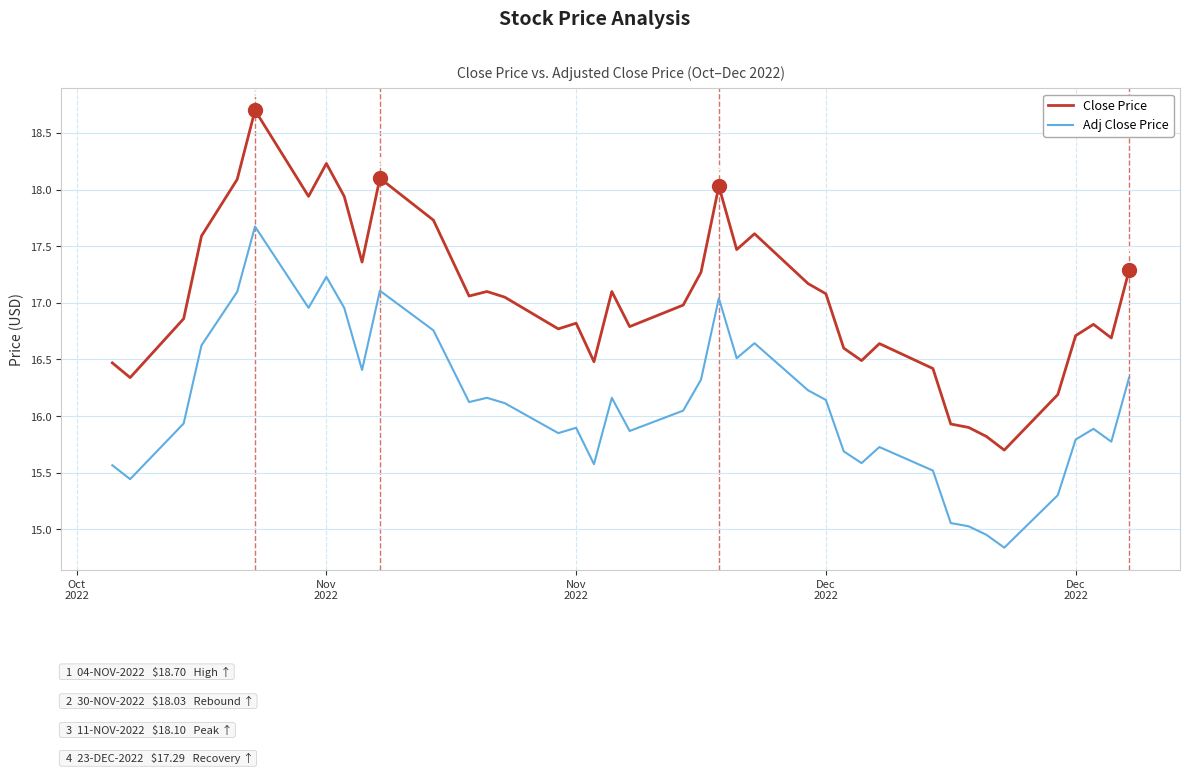

Rank the series by their maximum value, from lowest to highest.

Adj Close Price, Close Price